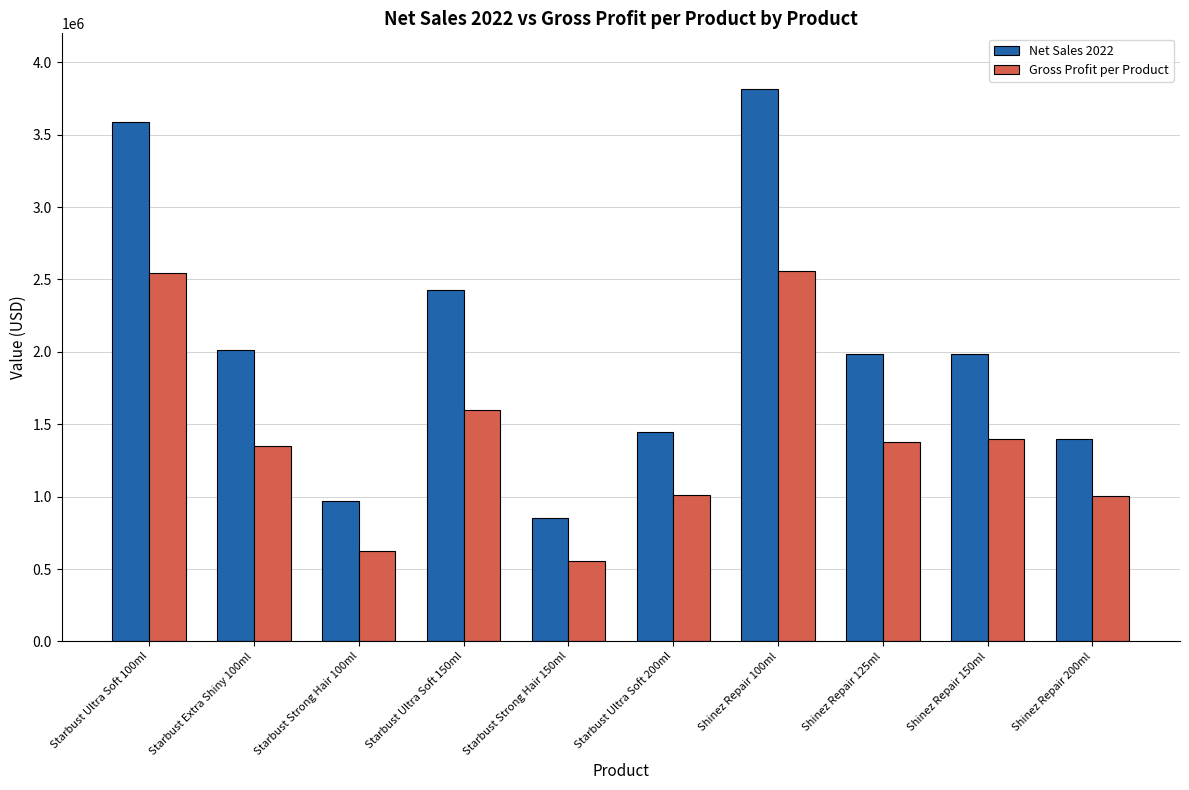

What is the maximum value shown in the chart?

3813362.0